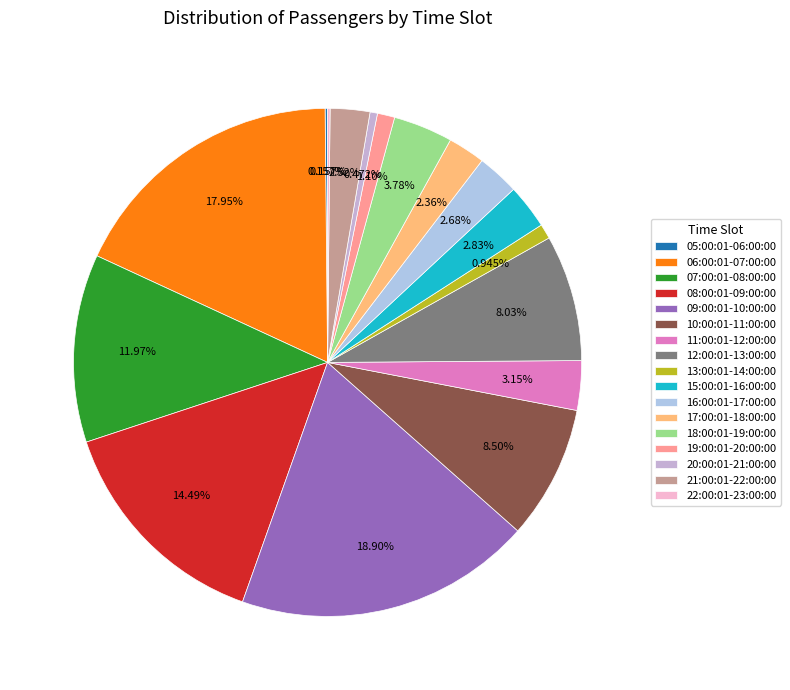

Which slice is the largest?

09:00:01-10:00:00